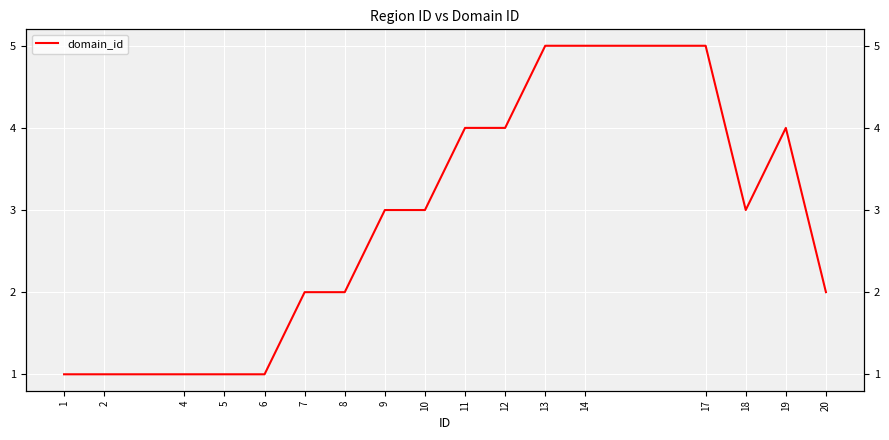

What is the average value?

3